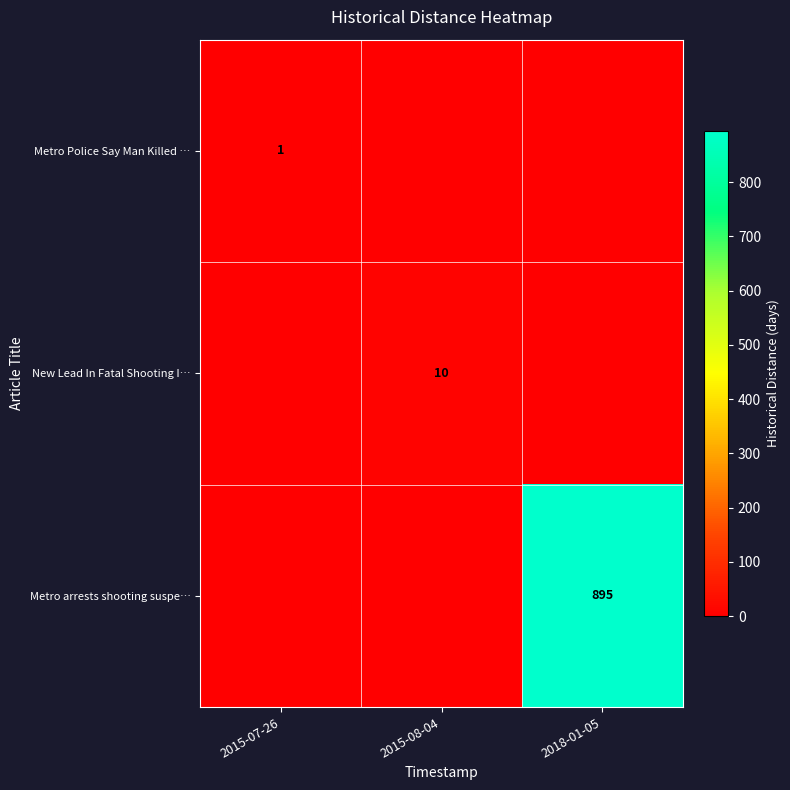

Which label corresponds to the smallest value in the chart?

2015-08-04